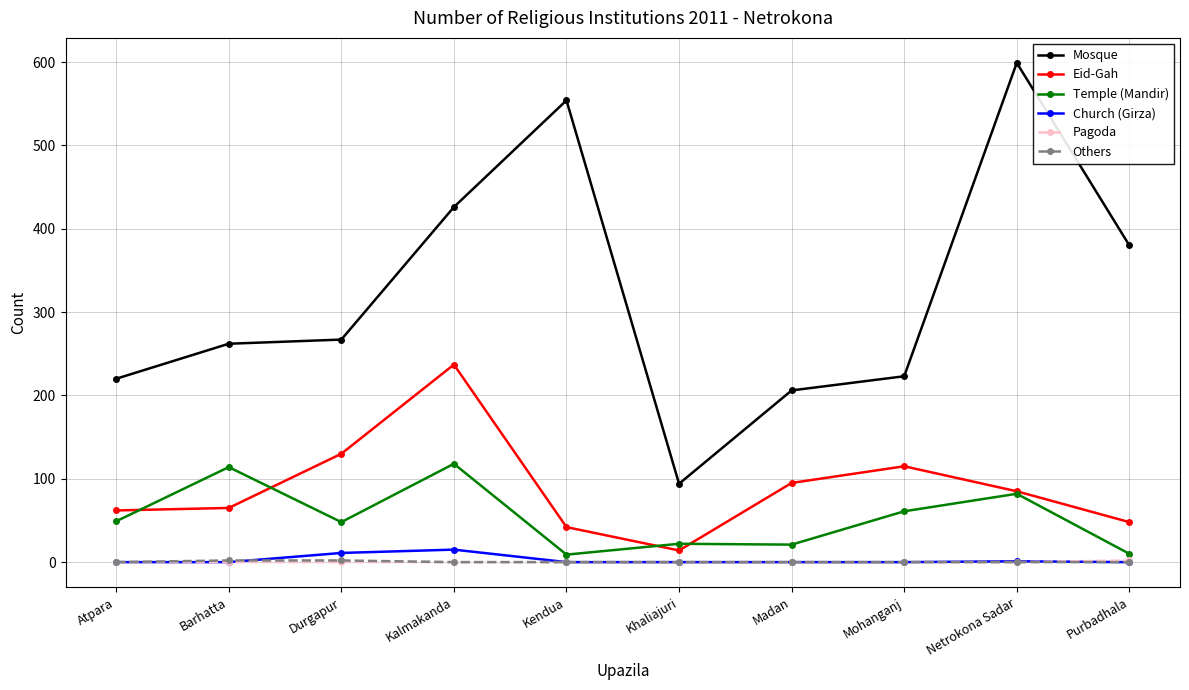

At which label does Eid-Gah first exceed 85?

Durgapur